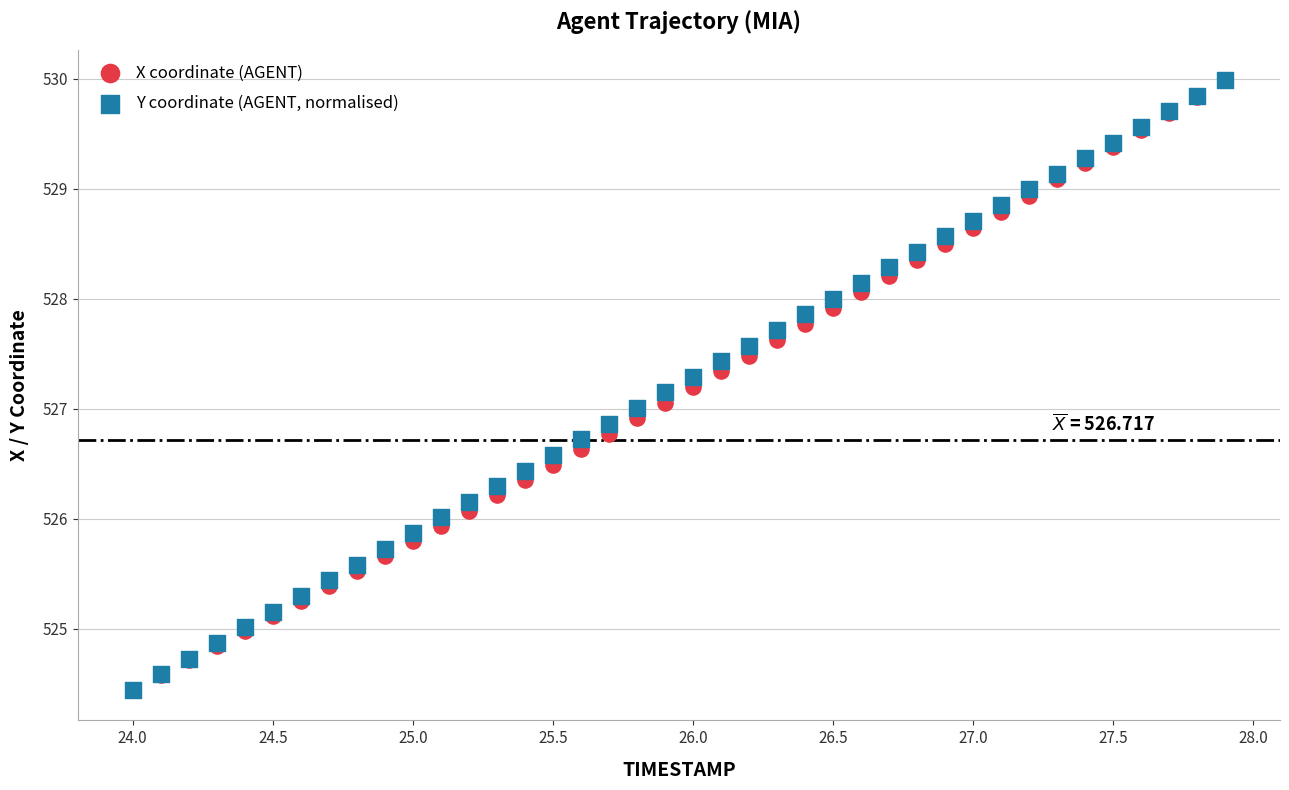

What are all the series names shown in the legend?

X coordinate (AGENT), Y coordinate (AGENT, normalised)